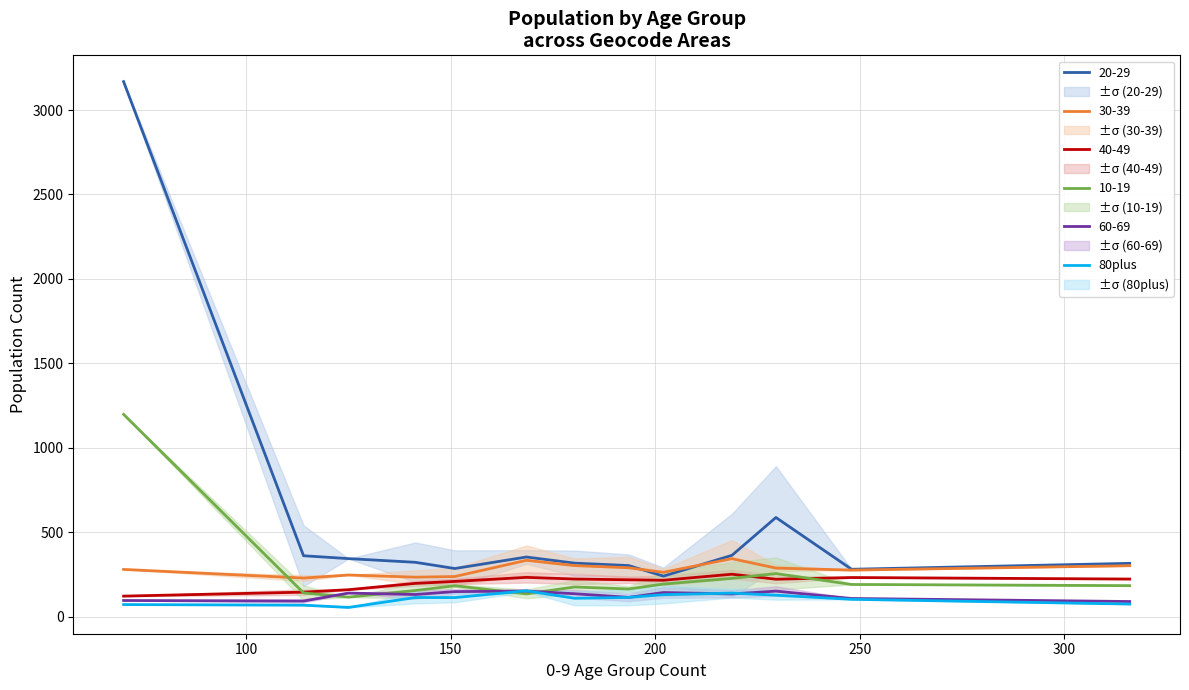

True or false: 30-39 and 80plus cross at least once.

False